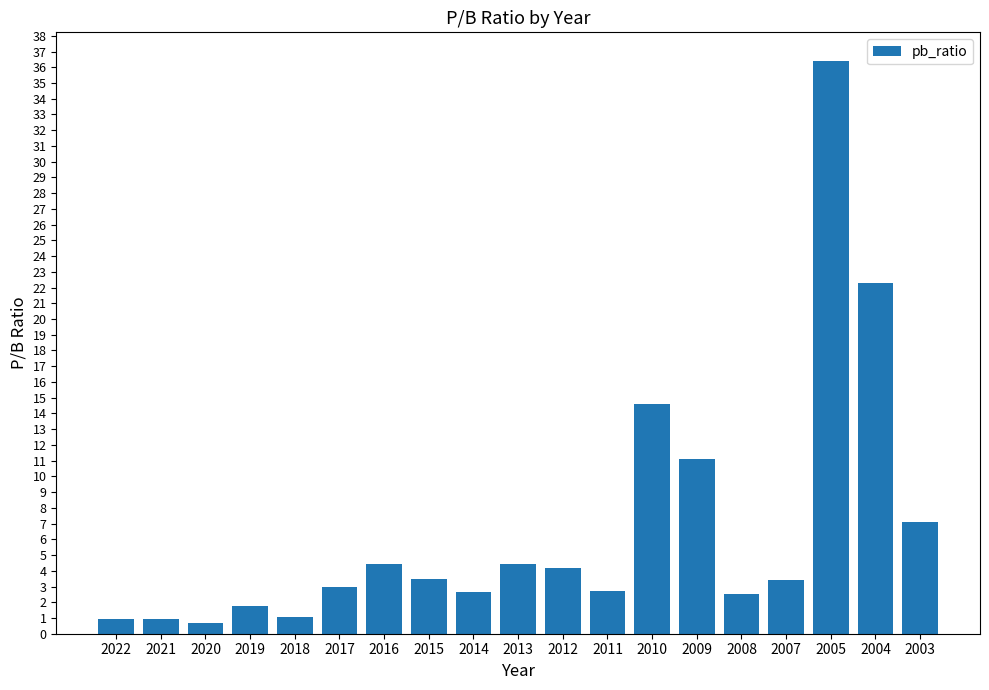

What is the minimum value shown in the chart?

0.7